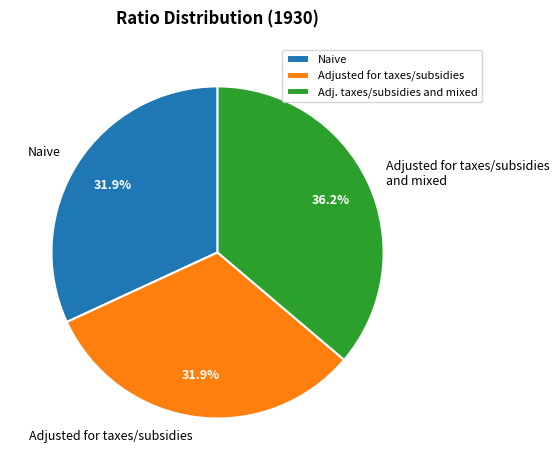

Between Adjusted for taxes/subsidies and Adjusted for taxes/subsidies and mixed, which is larger?

Adjusted for taxes/subsidies and mixed